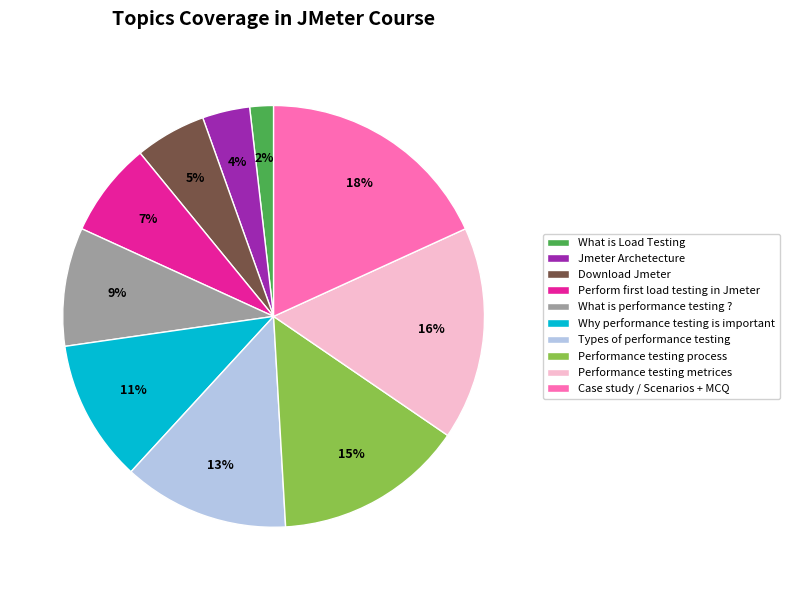

To the nearest percent, what portion does What is performance testing ? represent?

9%